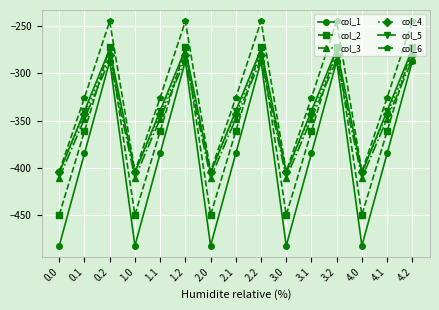

What is the label of the 8th point from the left?

2.1